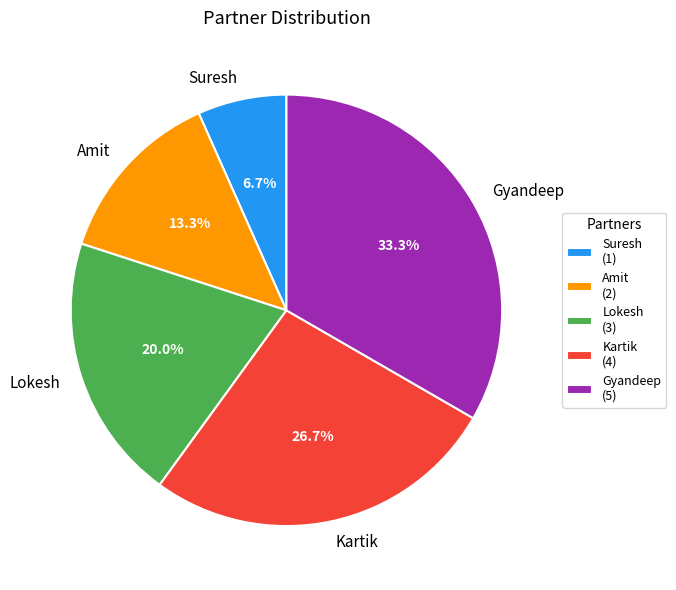

How many segments does this pie chart have?

5